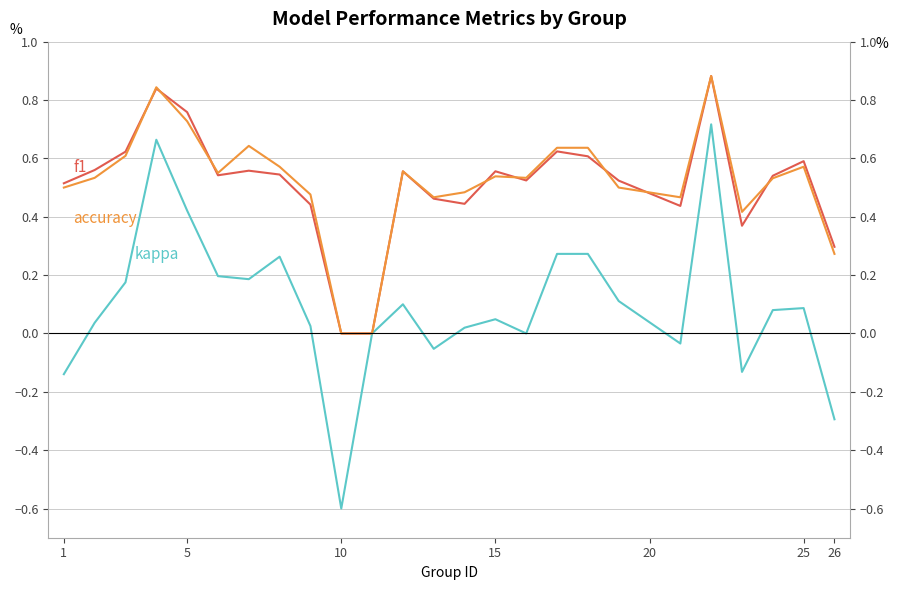

True or false: accuracy and kappa intersect in this chart.

False